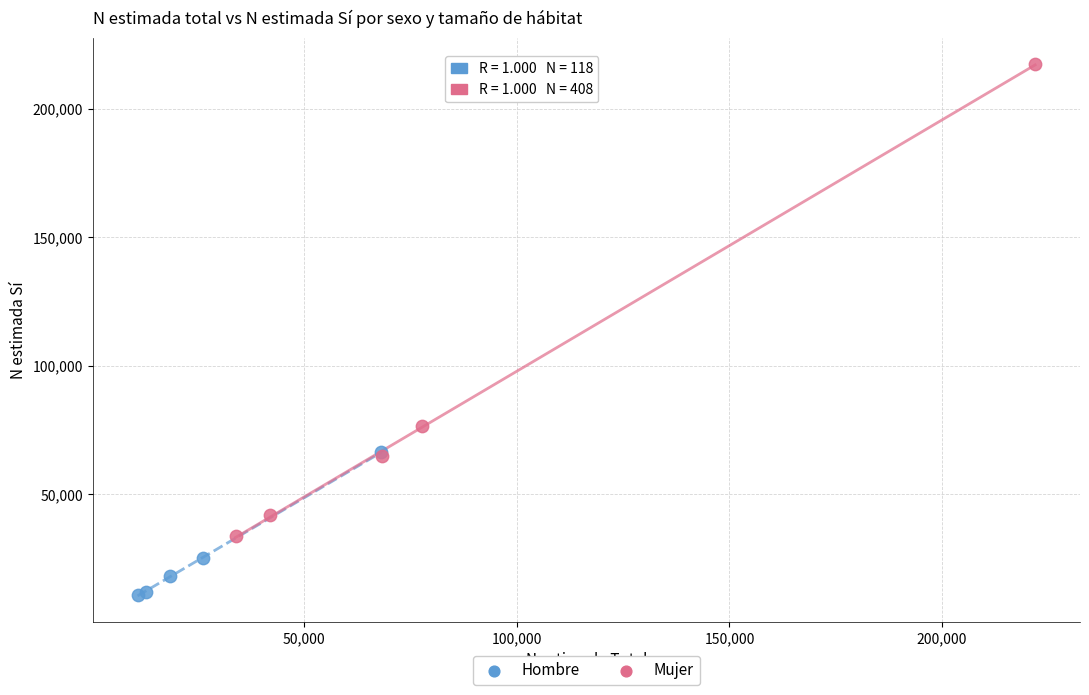

Which series contains the highest Y value?

Mujer